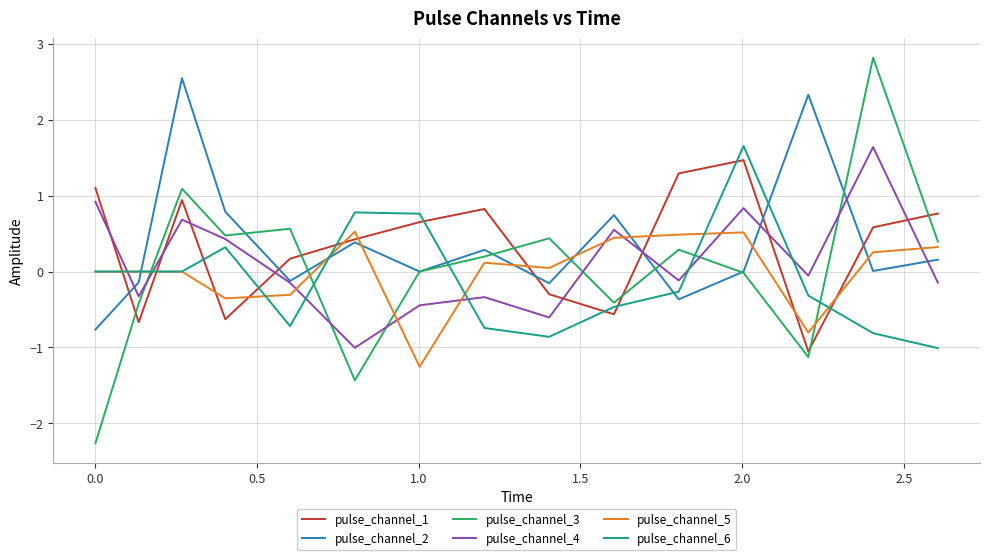

Which series has the largest range (max minus min)?

pulse_channel_3